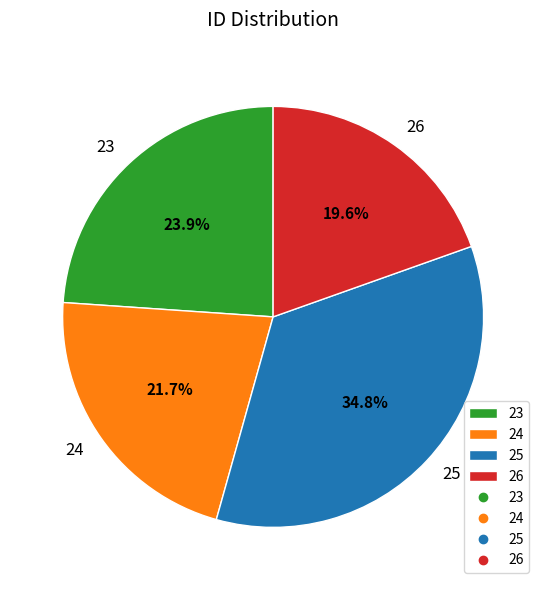

Count the number of slices in the pie.

4